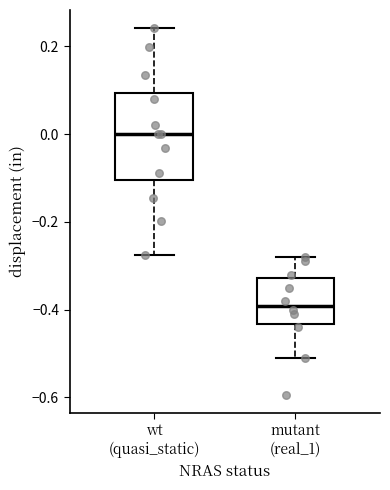

Reading left to right, transcribe this box plot: for each box, give where its median line is, the range the box spans, and where its two whiskers end, as read against the y-axis. The values are not printed on the chart, so give them approximately, as read against the axis.

wt (quasi_static): median 0.00, box -0.10 to 0.10, whiskers -0.28 to 0.24
mutant (real_1): median -0.40, box -0.44 to -0.32, whiskers -0.52 to -0.28